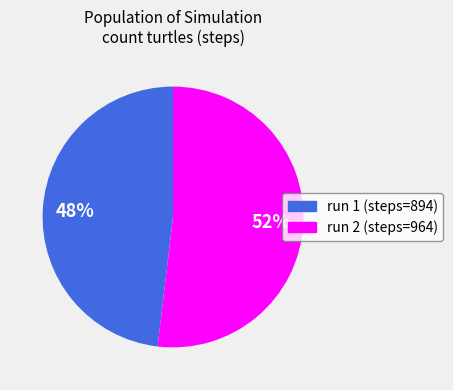

Is there a majority slice in this chart?

Yes